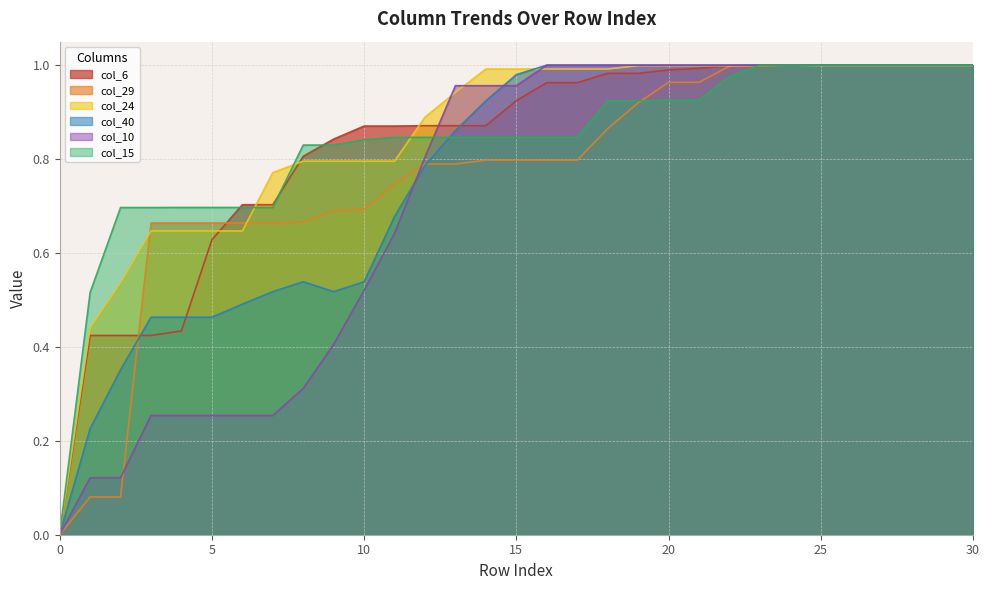

List the labels in order of col_6 value, largest first.

23, 24, 25, 26, 27, 28, 29, 30, 22, 21, 20, 18, 19, 16, 17, 15, 12, 13, 14, 10, 11, 9, 8, 6, 7, 5, 4, 1, 2, 3, 0